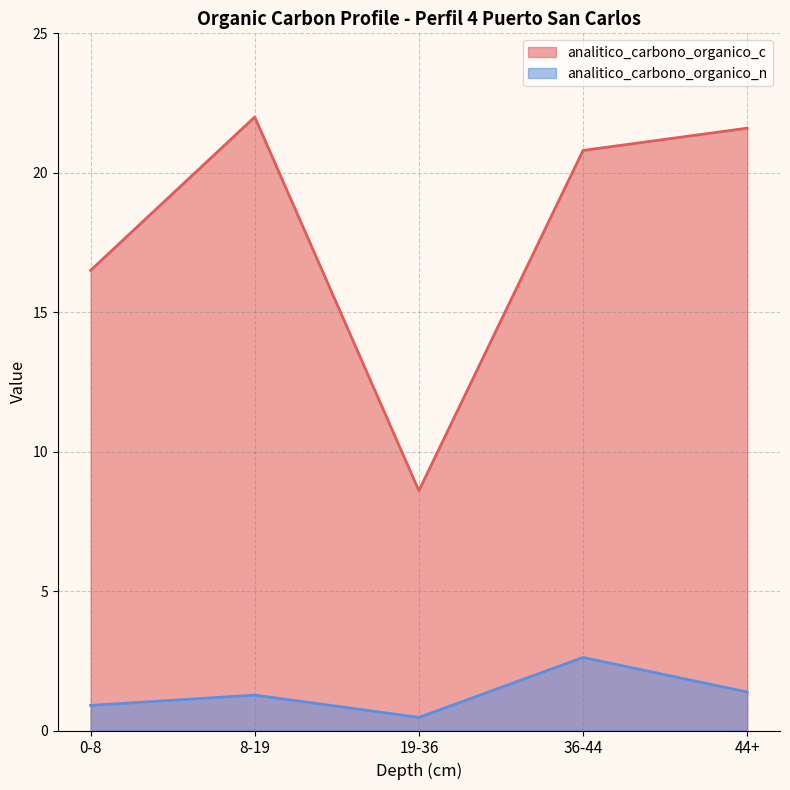

At which category is the sum across all series the highest?

36-44